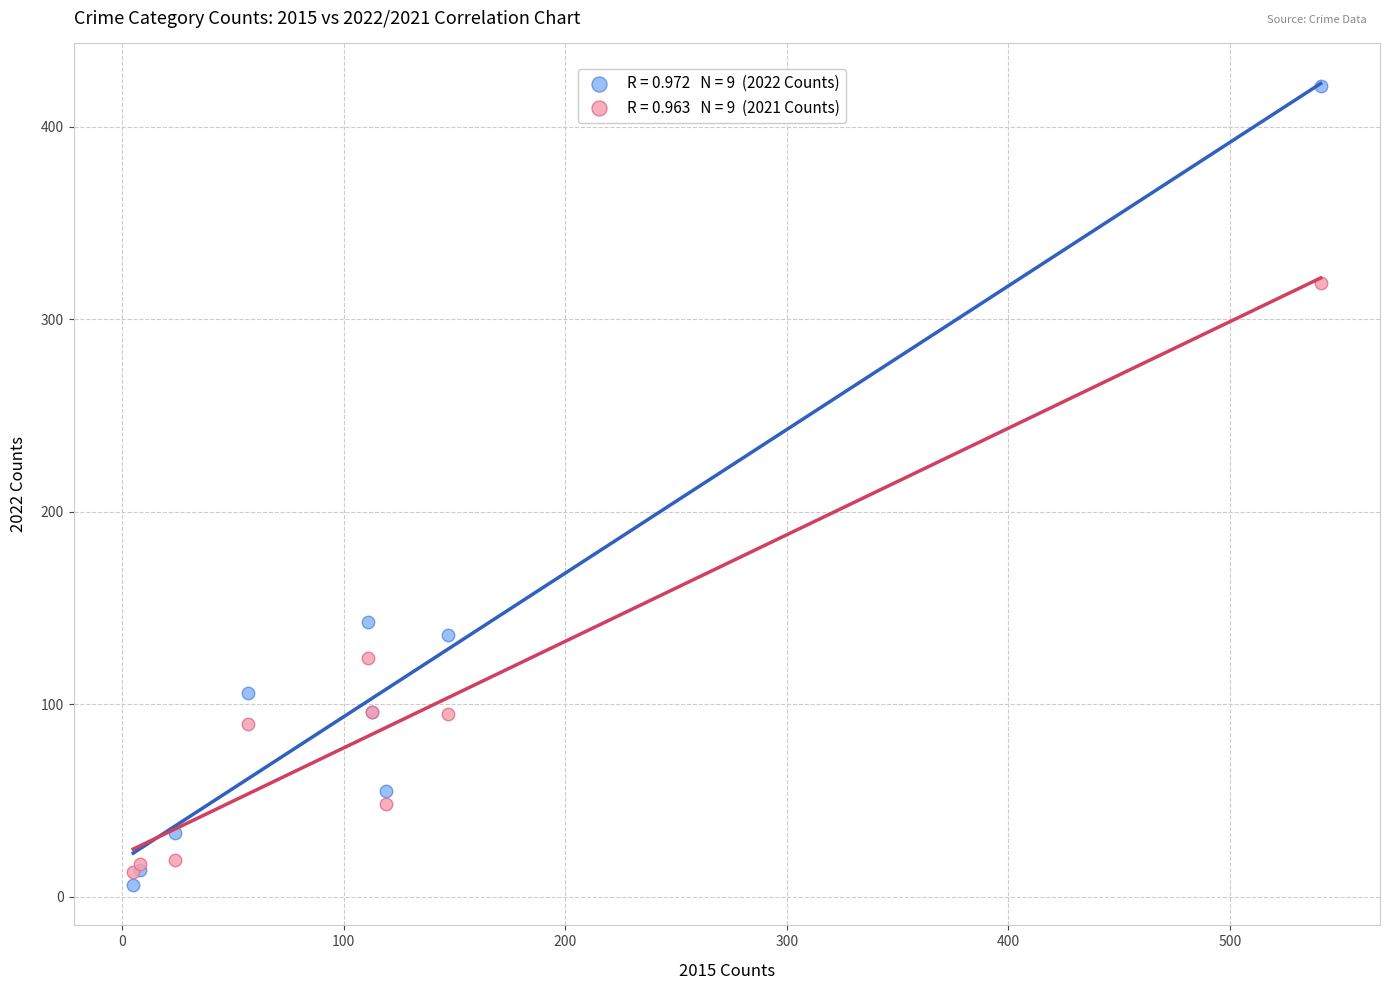

Across all series, what Y value is closest to 213?

143